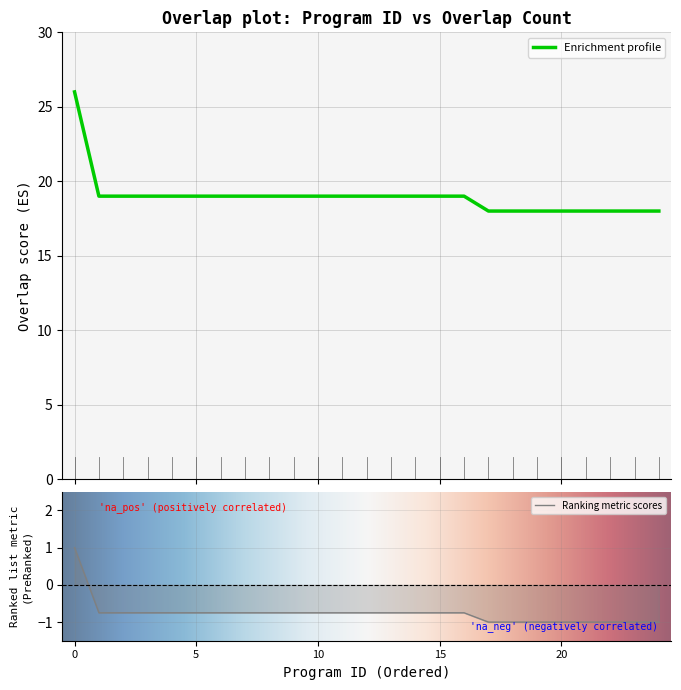

What is the highest value of the Enrichment profile series?

26